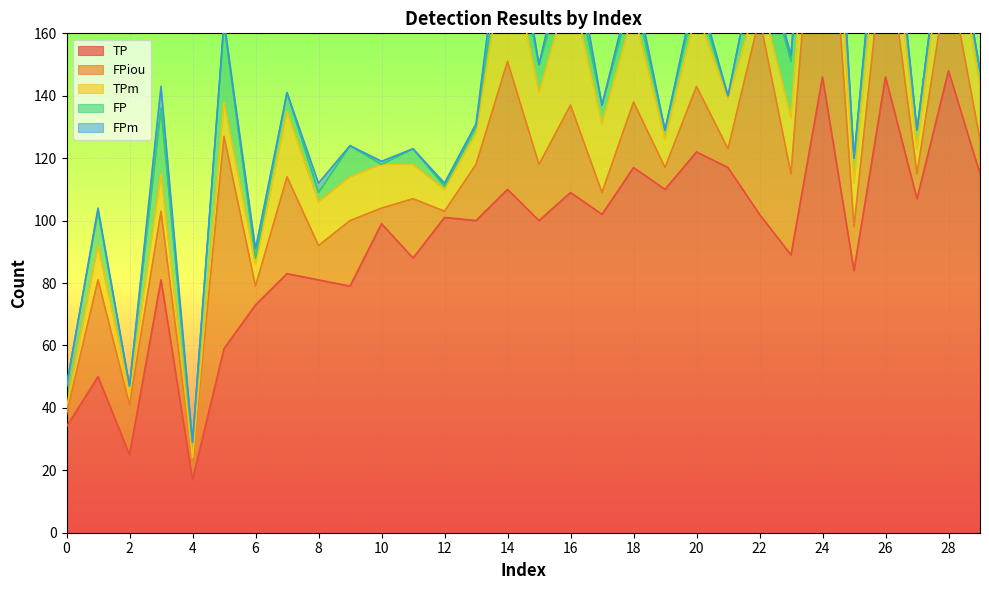

List the labels in order of TPm value, largest first.

14, 16, 18, 24, 20, 26, 15, 28, 17, 7, 23, 29, 21, 8, 9, 10, 25, 3, 1, 5, 11, 13, 19, 22, 27, 6, 12, 2, 0, 4